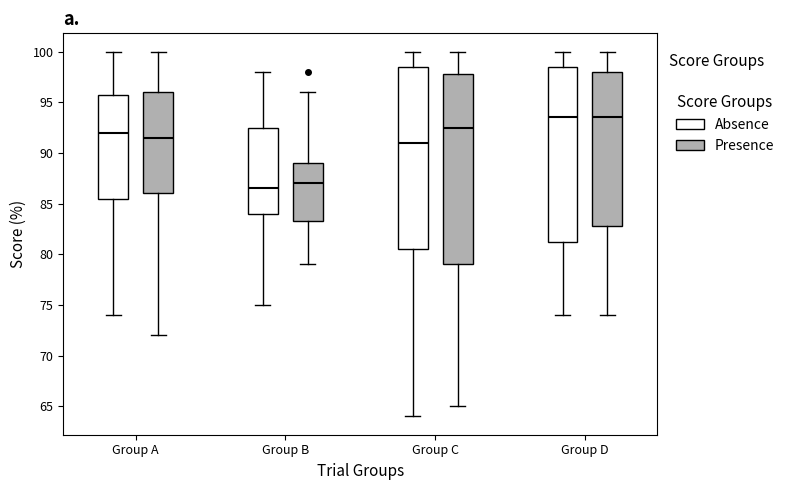

Reading left to right, transcribe this box plot: for each box, give where its median line is, the range the box spans, and where its two whiskers end, as read against the y-axis. The values are not printed on the chart, so give them approximately, as read against the axis.

Group A (Absence): median 92.0, box 85.5 to 96.0, whiskers 74.0 to 100.0
Group A (Presence): median 91.5, box 86.0 to 96.0, whiskers 72.0 to 100.0
Group B (Absence): median 86.5, box 84.0 to 92.5, whiskers 75.0 to 98.0
Group B (Presence): median 87.0, box 83.5 to 89.0, whiskers 79.0 to 96.0
Group C (Absence): median 91.0, box 80.5 to 98.5, whiskers 64.0 to 100.0
Group C (Presence): median 92.5, box 79.0 to 98.0, whiskers 65.0 to 100.0
Group D (Absence): median 93.5, box 81.5 to 98.5, whiskers 74.0 to 100.0
Group D (Presence): median 93.5, box 83.0 to 98.0, whiskers 74.0 to 100.0